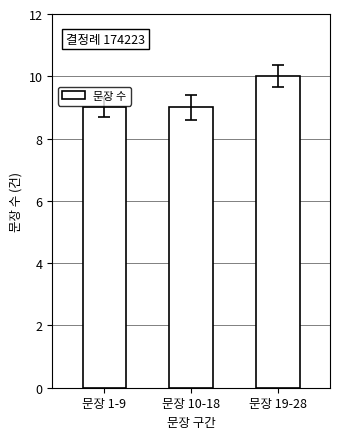

Which has a higher value, 문장 10-18 or 문장 19-28?

문장 19-28